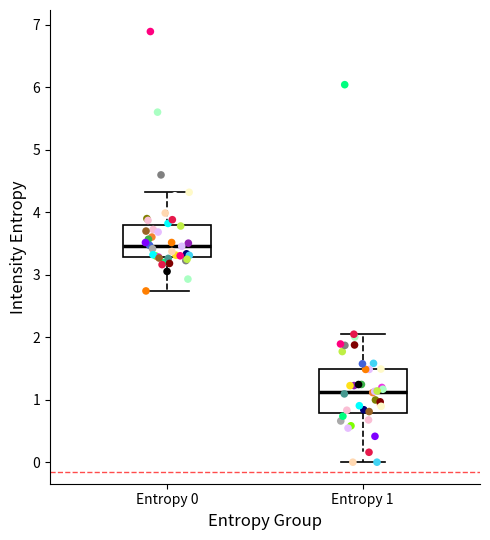

Where is the lower edge of the box for Entropy 1 on the y-axis? The values are not printed on the chart, so give them approximately, as read against the axis.

0.8